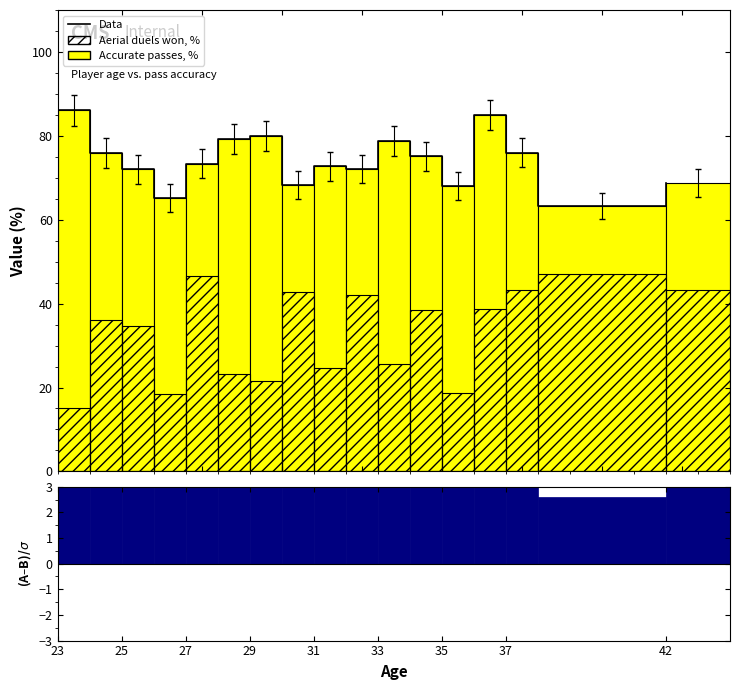

Does the chart contain any negative values?

No